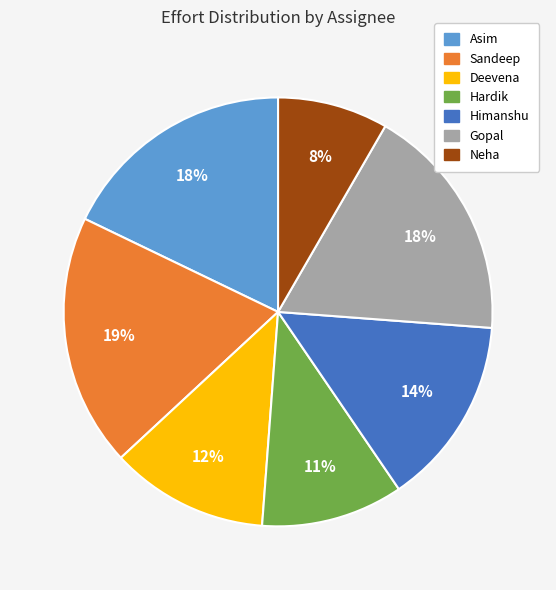

Does any single category account for the majority?

No